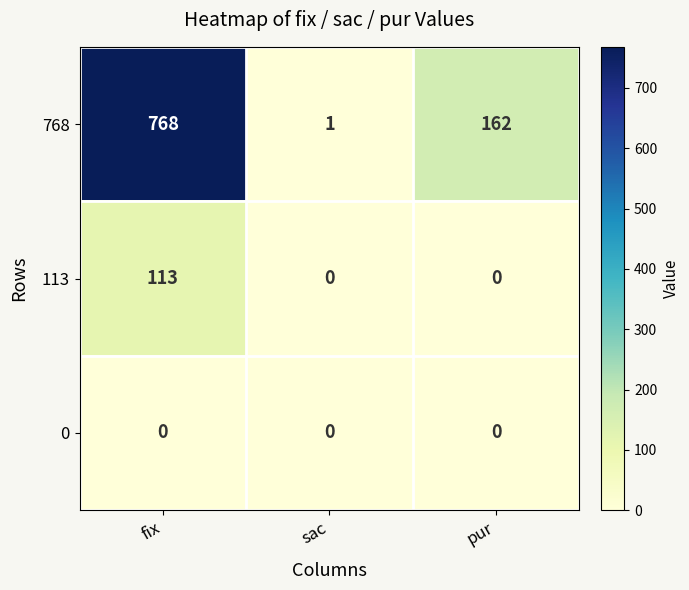

The 113 series shows 74 at fix. True or false?

False